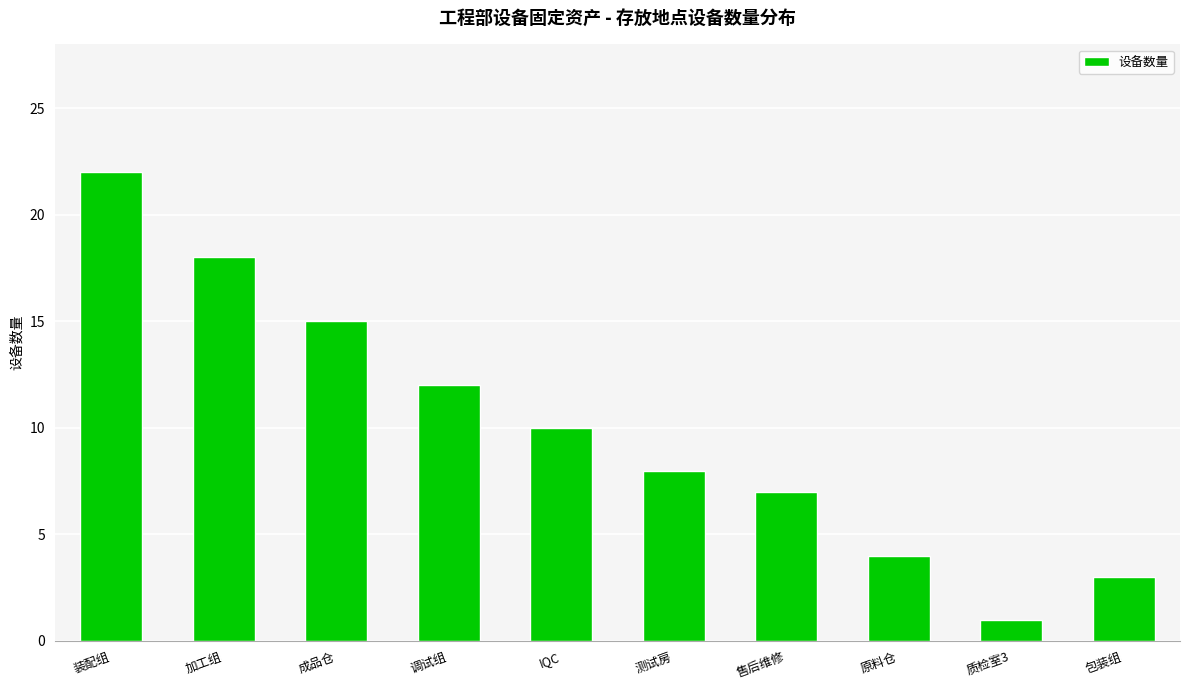

What is the change in value from 加工组 to 调试组?

-6